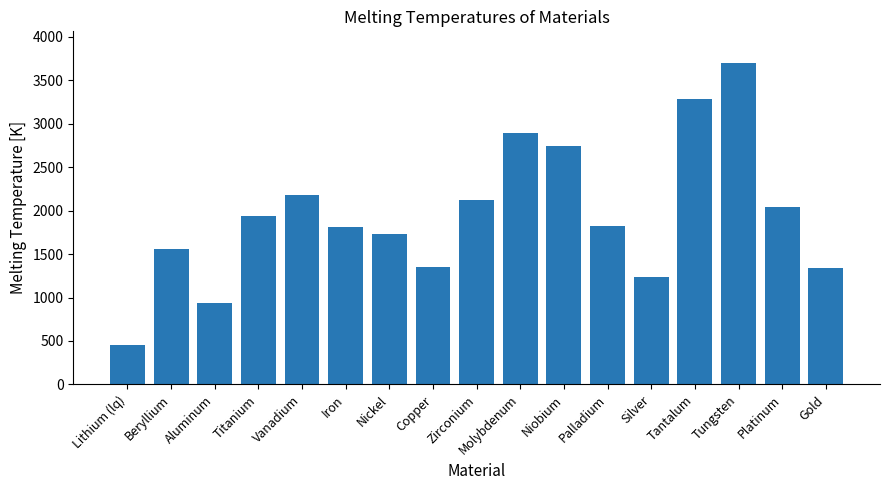

The value at Tungsten is 1134. True or false?

False